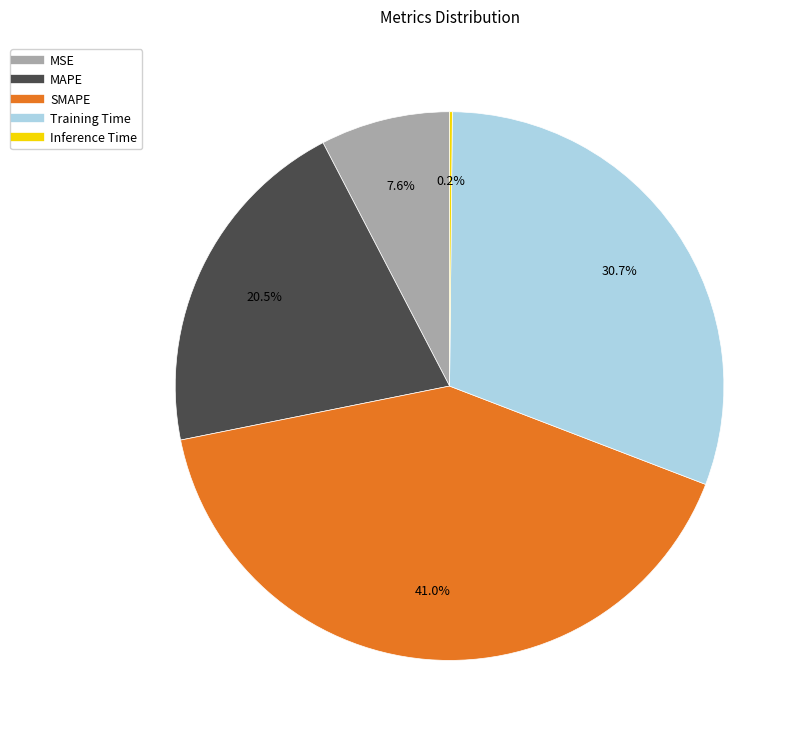

Does MAPE account for over 50% of the chart?

No